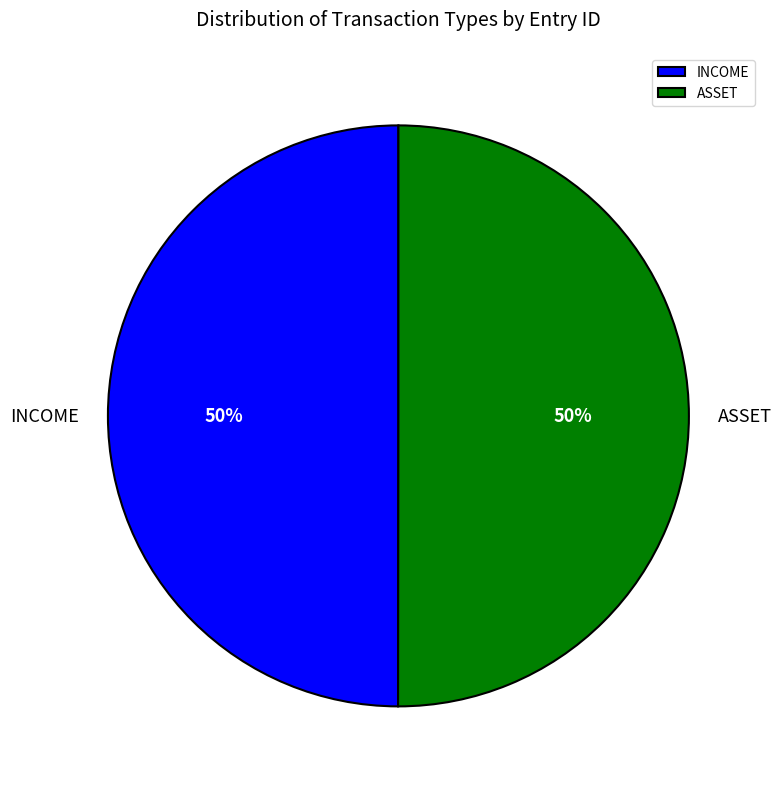

Is it true that INCOME is 38% of the pie?

False